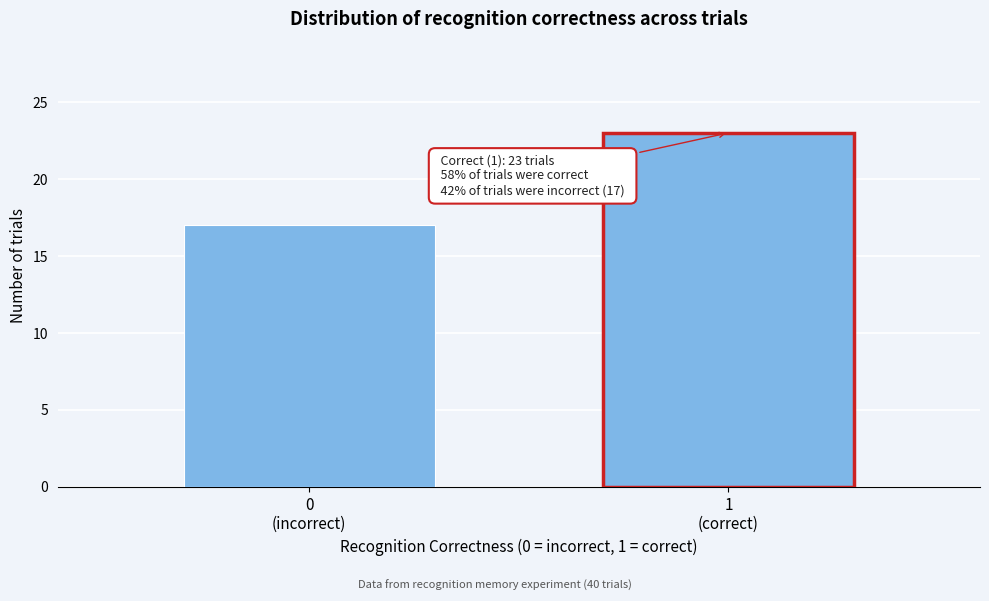

Reading left to right, list all the values displayed in this chart.

17	23